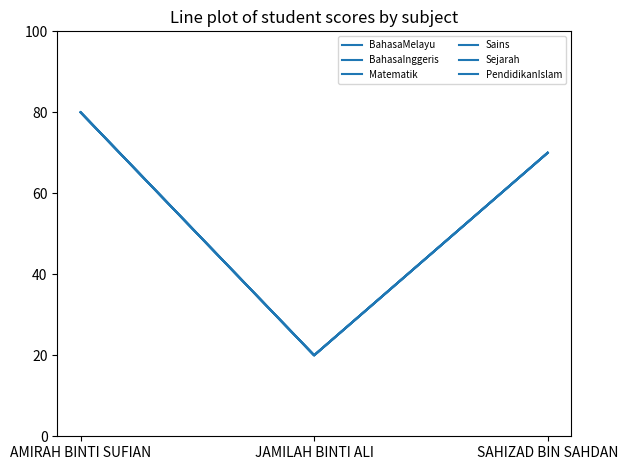

Does the chart display data point markers on the line(s)?

No